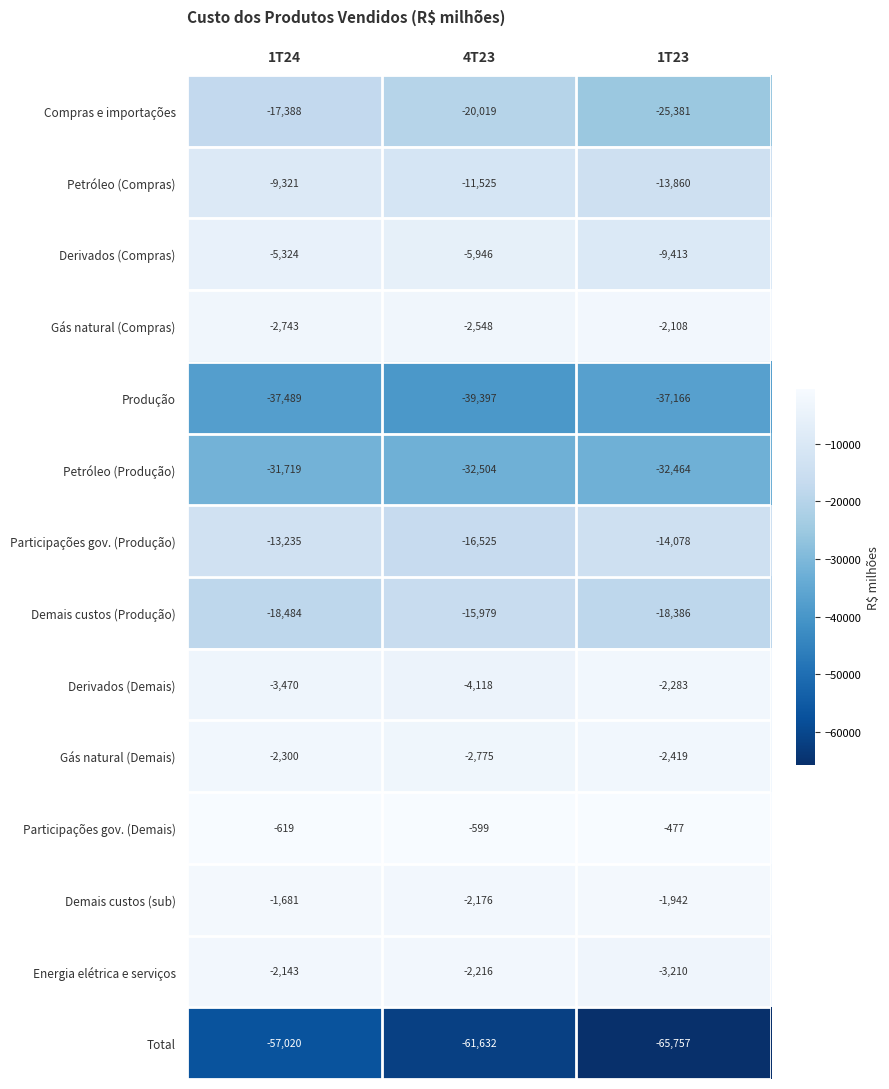

The Energia elétrica e serviços series shows -5066 at 1T23. True or false?

False